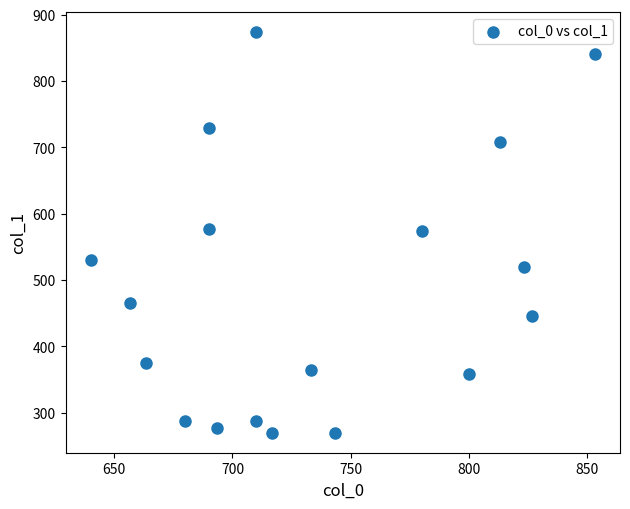

How many data points are displayed?

18